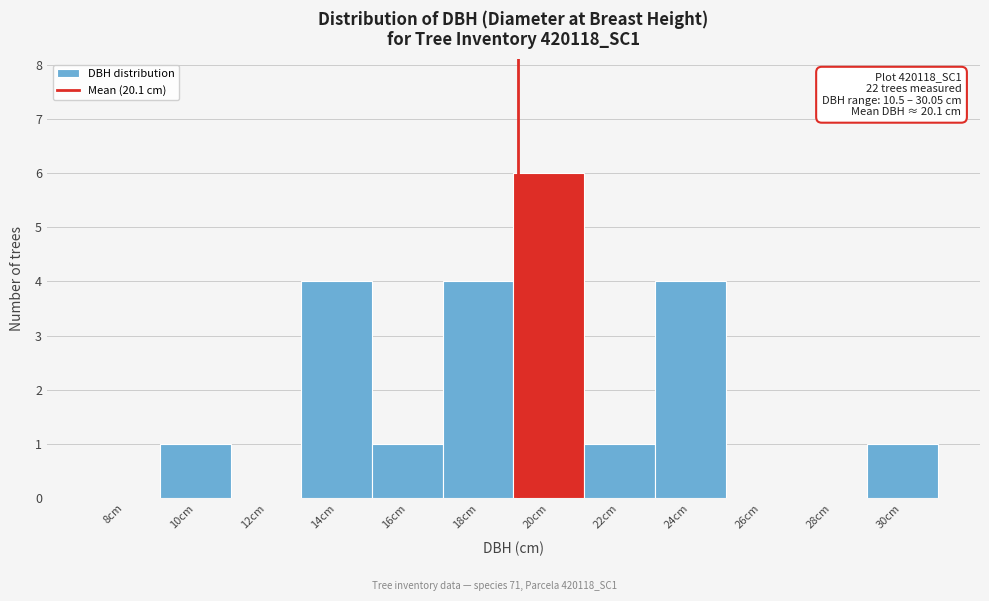

Reading left to right, list all the values displayed in this chart.

8cm=0	10cm=1	12cm=0	14cm=4	16cm=1	18cm=4	20cm=6	22cm=1	24cm=4	26cm=0	28cm=0	30cm=1